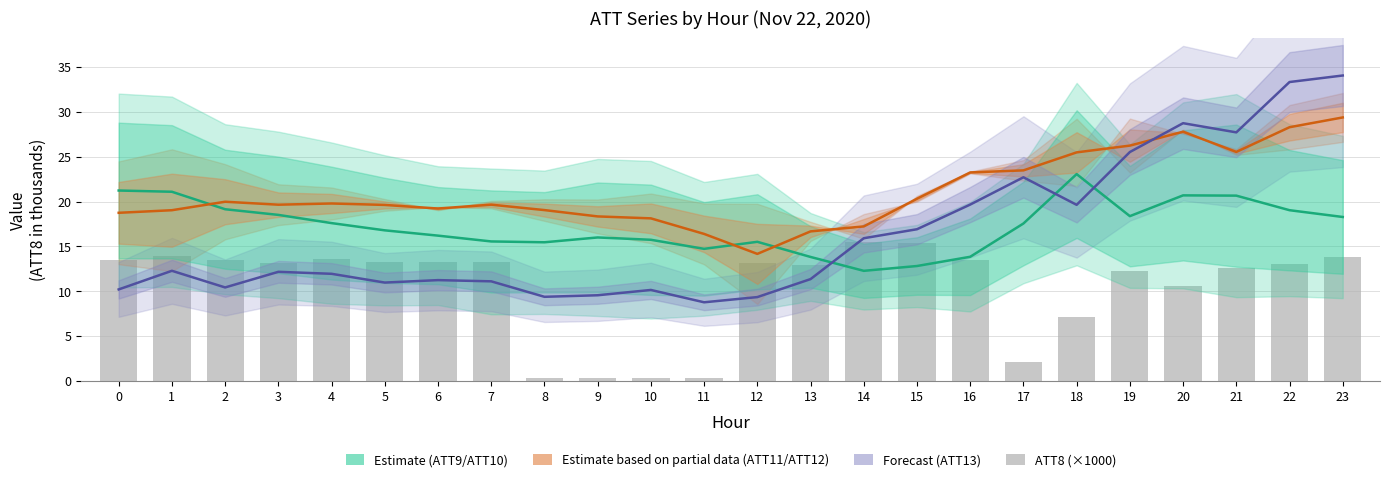

At 9, list the series in order from largest to smallest.

Estimate based on partial data (ATT11/ATT12), Estimate (ATT9/ATT10), Forecast (ATT13), ATT8 (×1000)